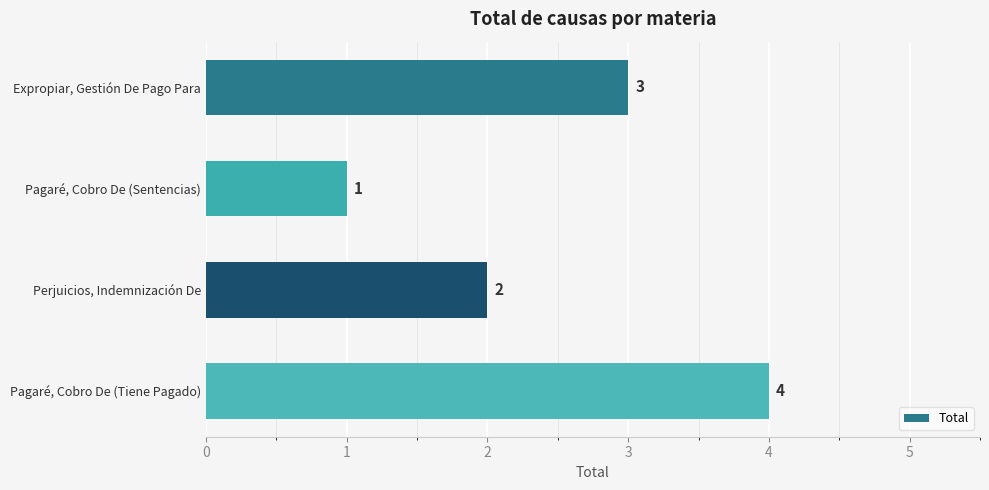

What is the sum of the values at Pagaré, Cobro De (Sentencias) and Pagaré, Cobro De (Tiene Pagado)?

5